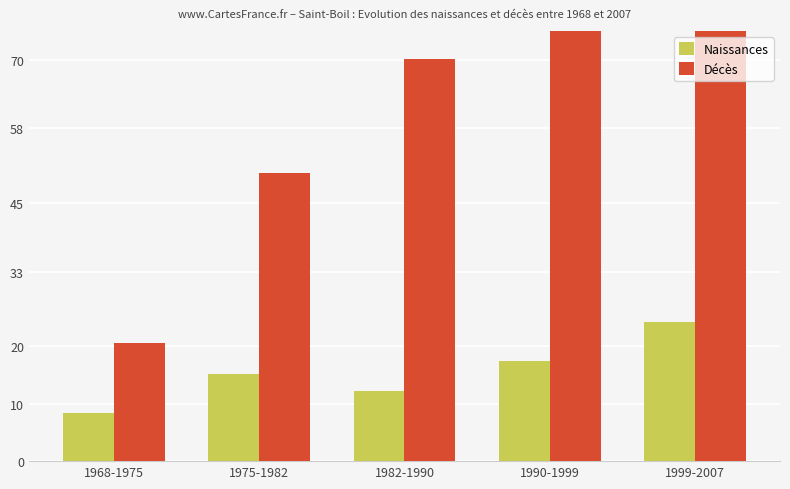

What is the smallest value displayed?

8.4